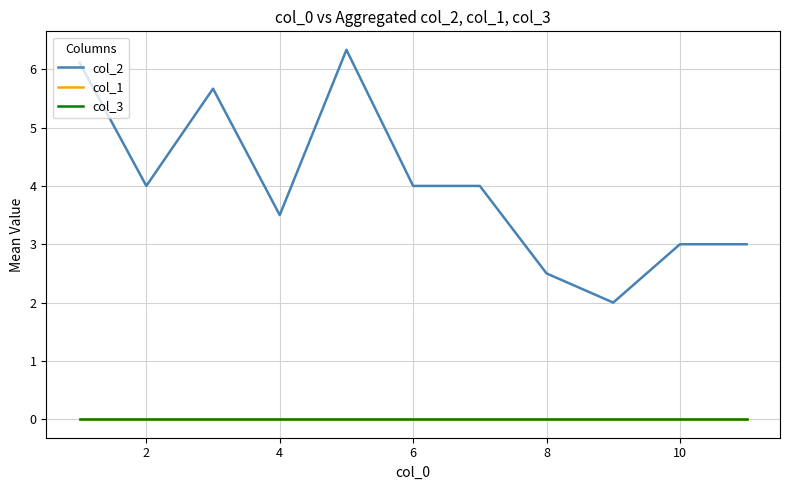

Does the chart display data point markers on the line(s)?

No